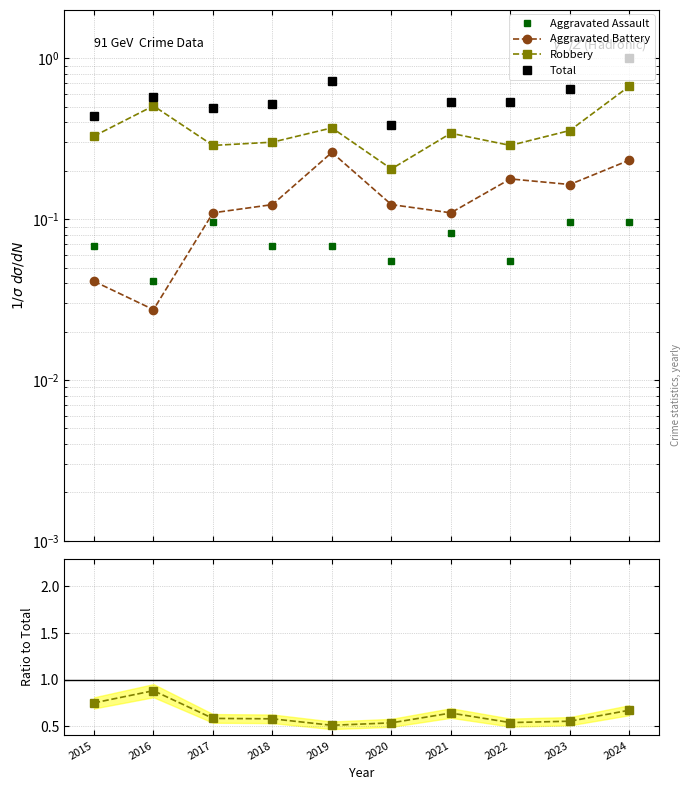

What is the approximate value of Robbery at 2020?

0.2